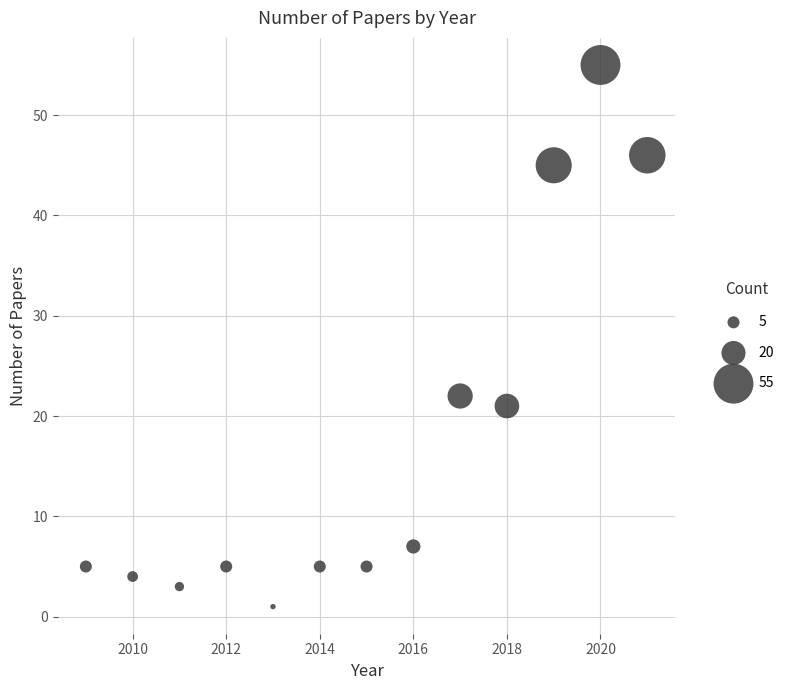

What is the range of Y values (max minus min)?

54